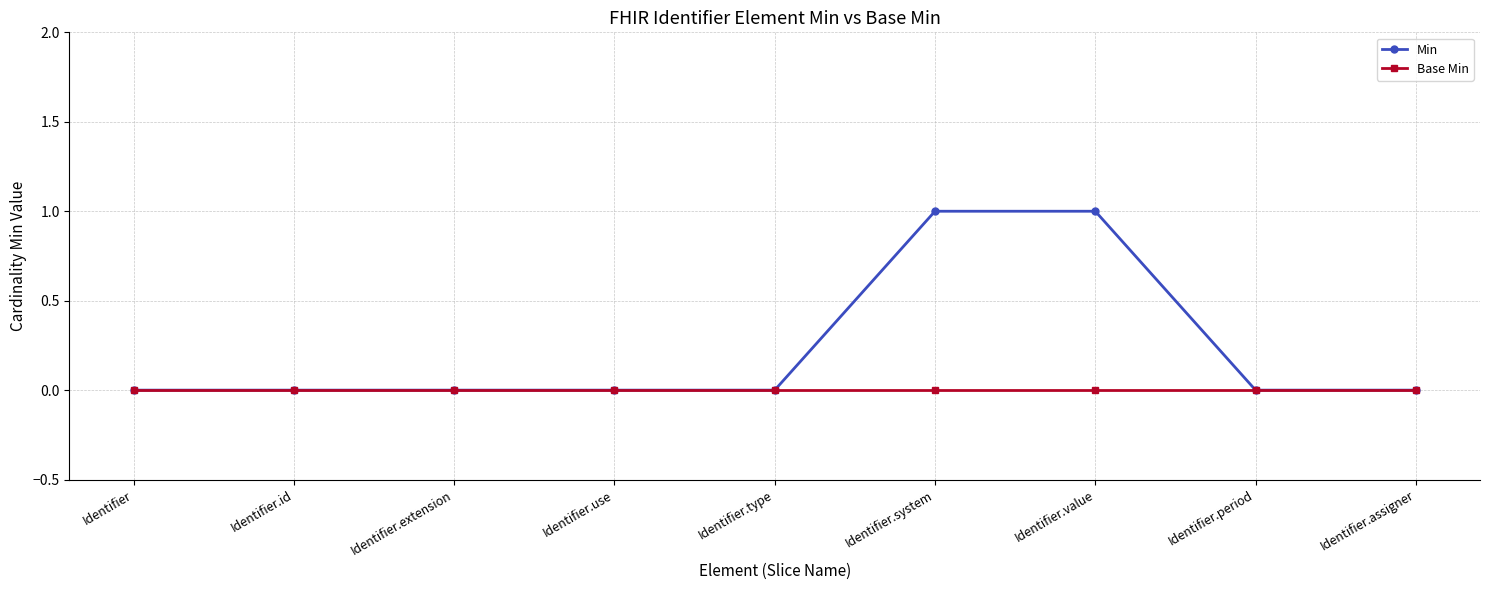

How many lines are shown in the chart?

2